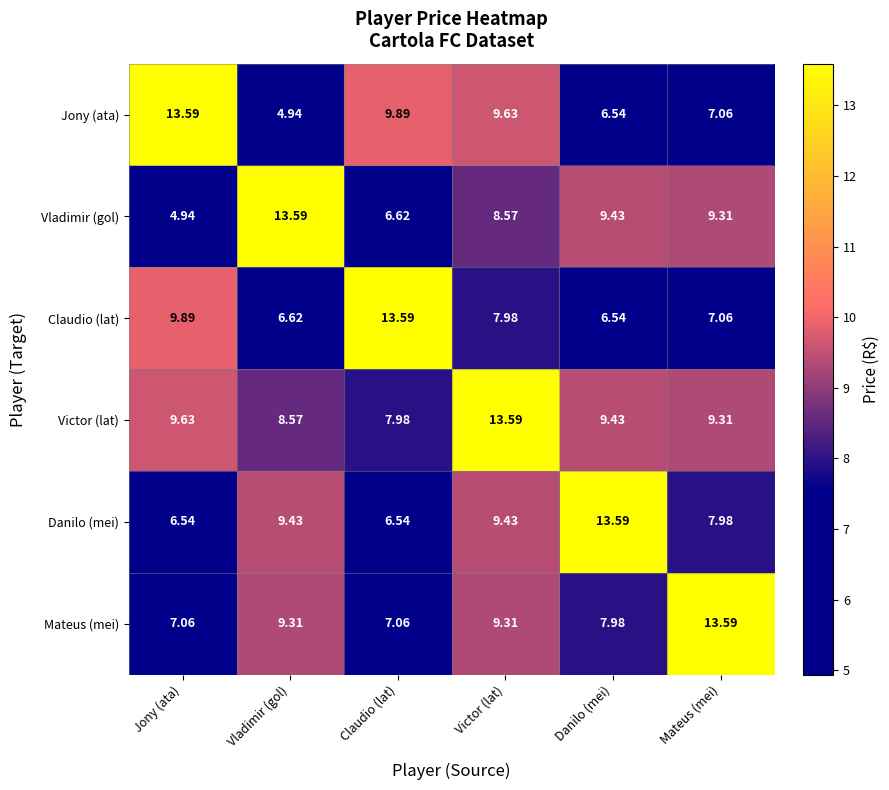

At which category is the sum across all series the highest?

Victor (lat)